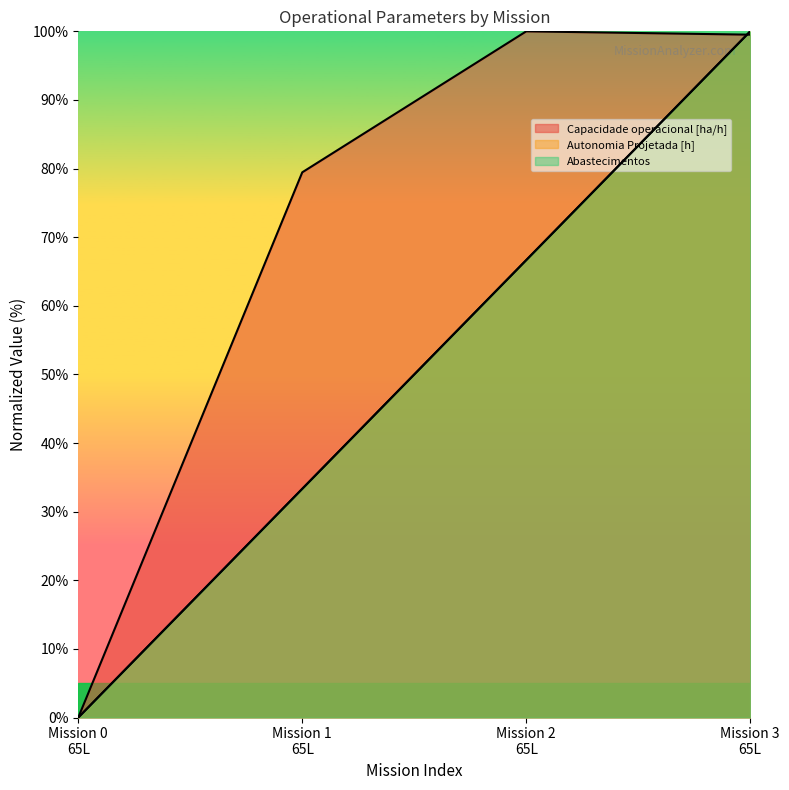

Is the value of Capacidade operacional [ha/h] at Mission 2 65L greater than the value of Autonomia Projetada [h] at Mission 0 65L?

Yes